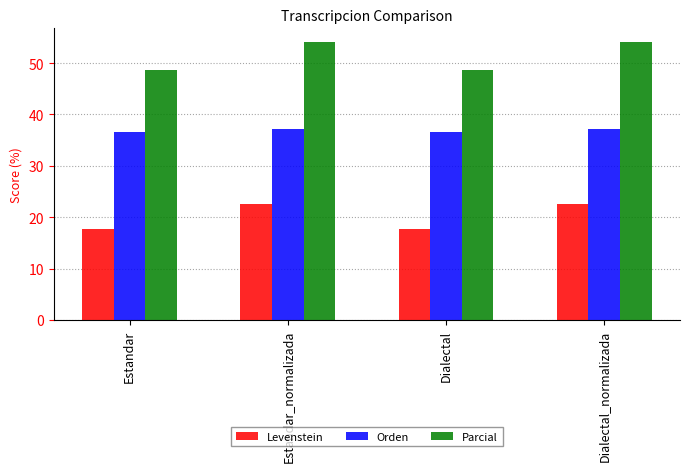

How many bars are there in total?

12